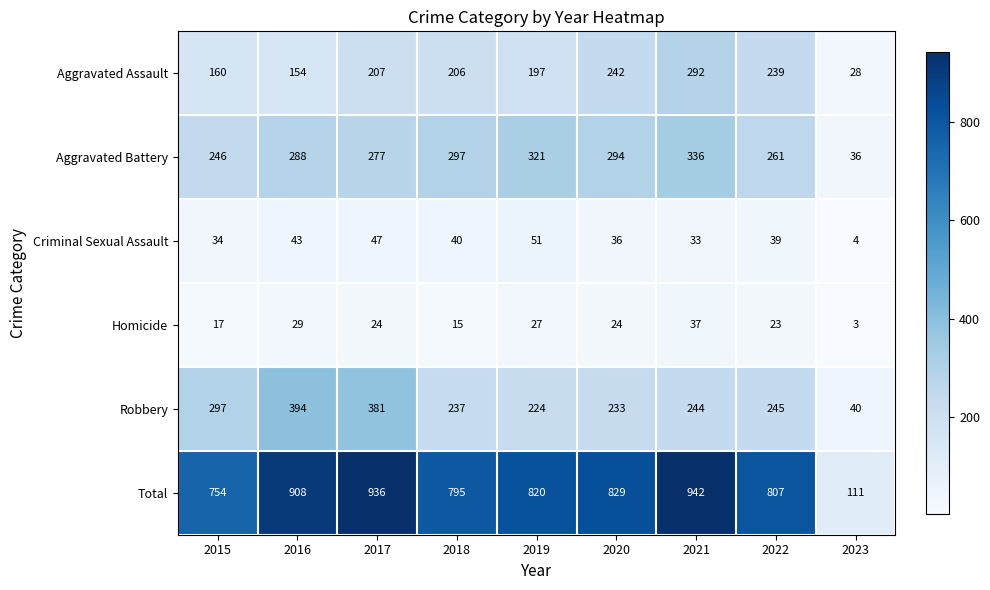

At which label is Total closest to 526?

2015